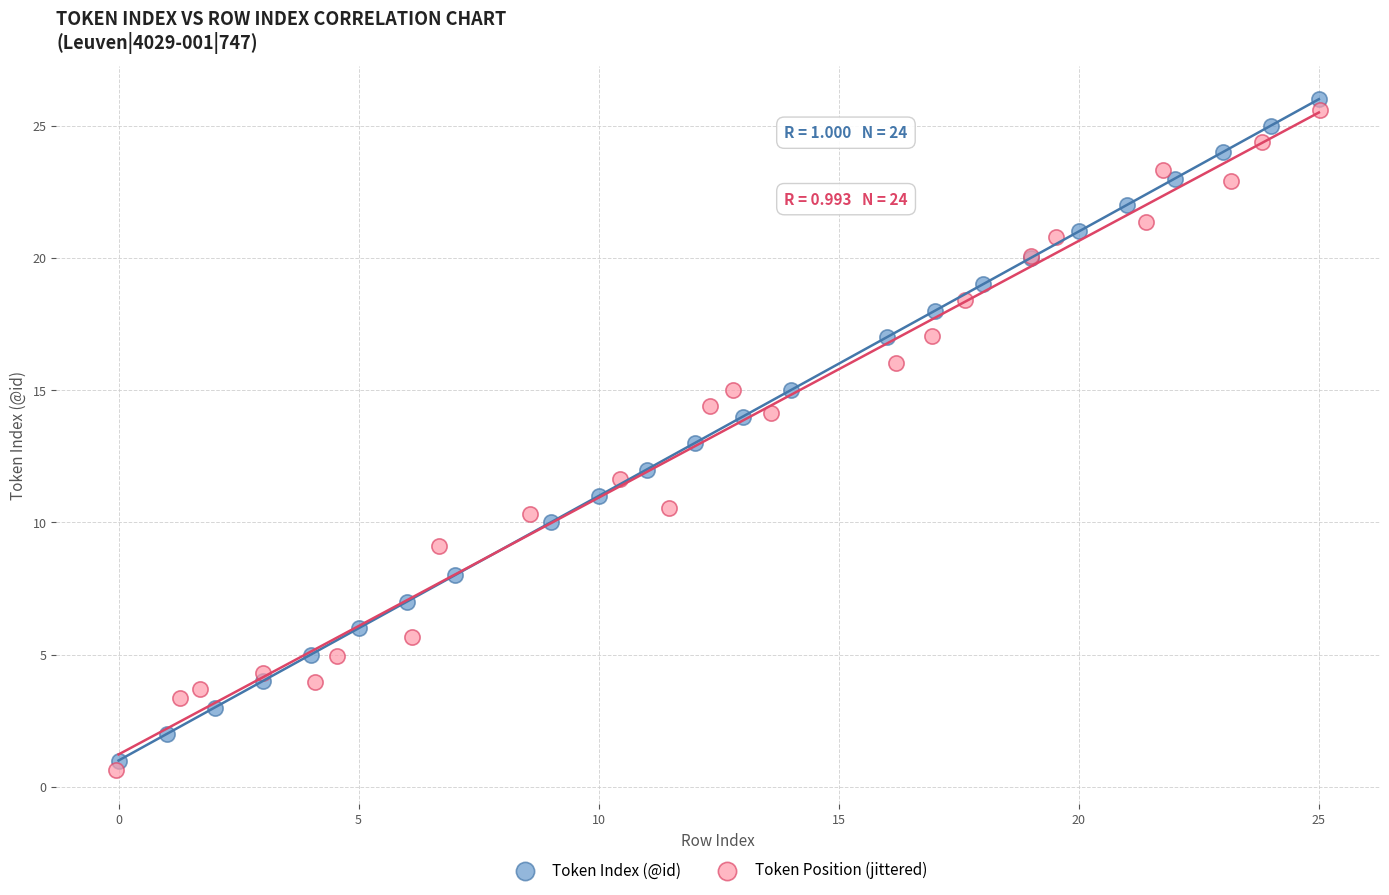

What are all the series names shown in the legend?

Token Index (@id), Token Position (jittered)